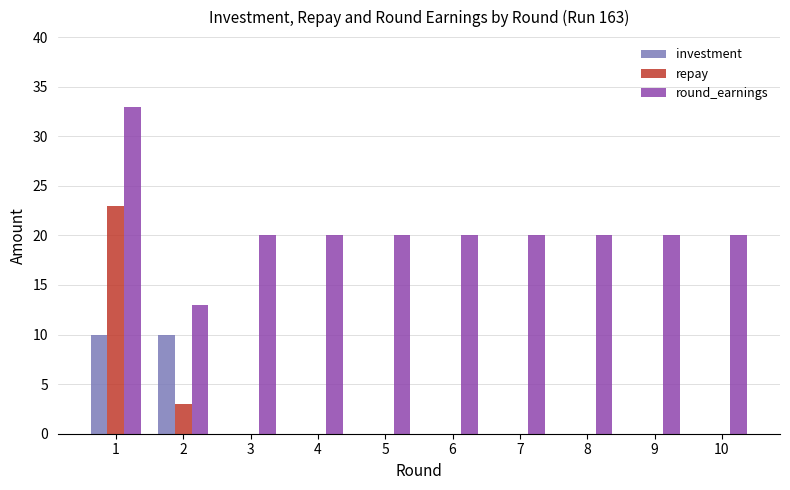

At which category is the sum across all series the highest?

1